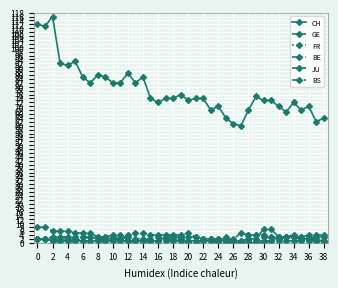

How many positive values does the BE series have?

38